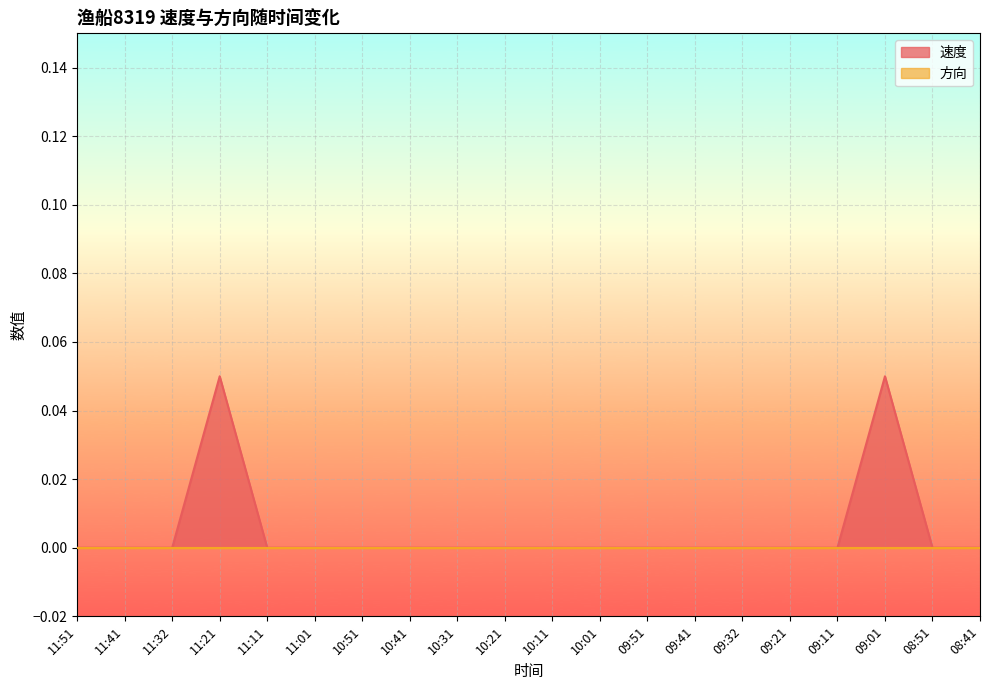

Rank the categories by value from lowest to highest.

11:51, 11:41, 11:32, 11:11, 11:01, 10:51, 10:41, 10:31, 10:21, 10:11, 10:01, 09:51, 09:41, 09:32, 09:21, 09:11, 08:51, 08:41, 11:21, 09:01